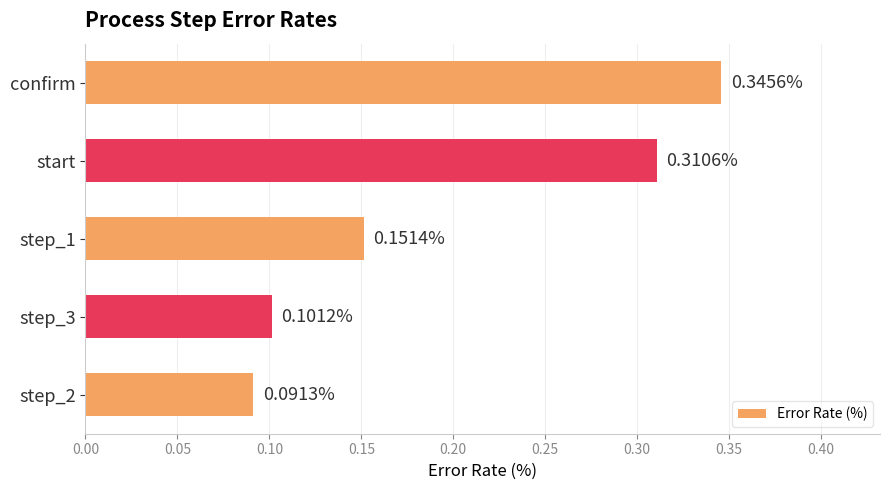

List the labels in order of value, smallest first.

step_2, step_3, step_1, start, confirm